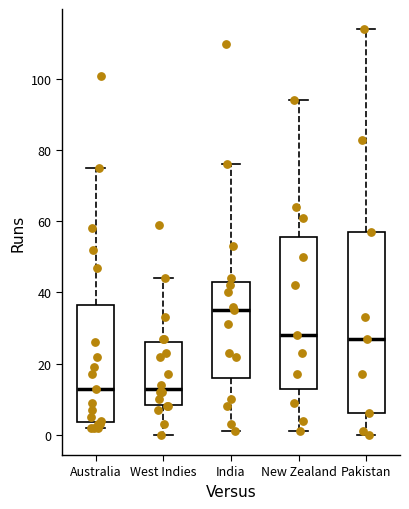

Where does the median line of the box for West Indies sit on the y-axis? The values are not printed on the chart, so give them approximately, as read against the axis.

14